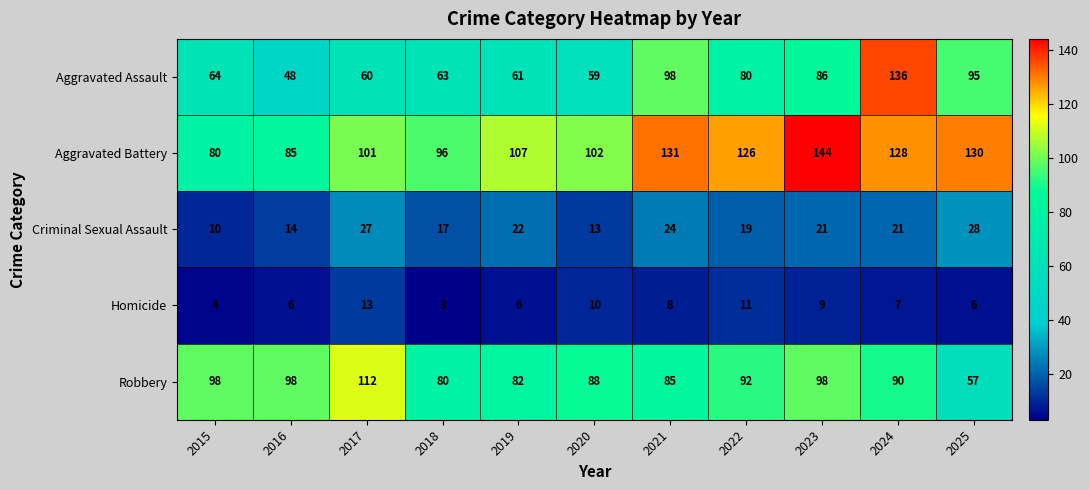

What is the maximum value shown in the chart?

144